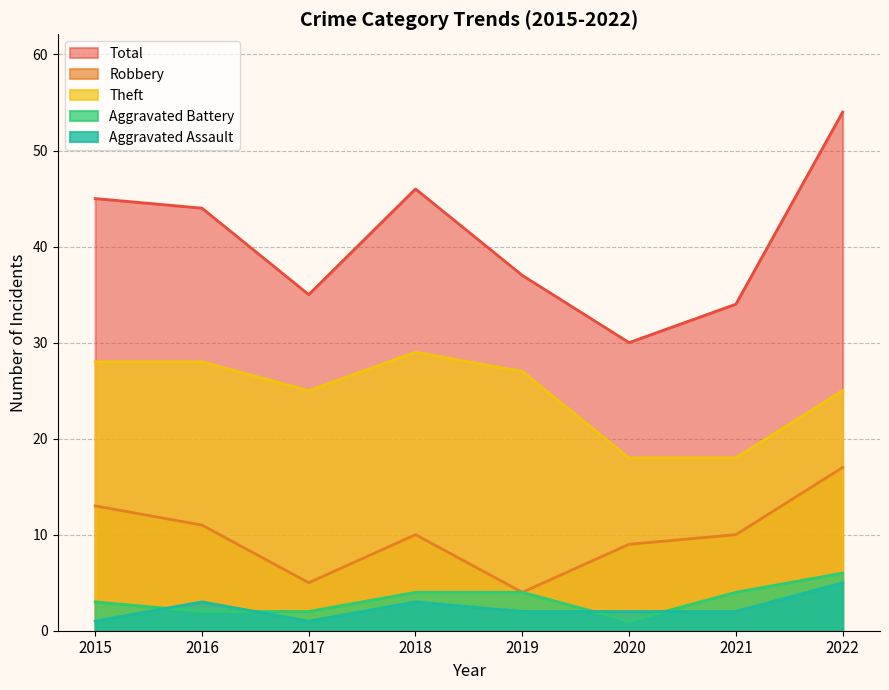

The Robbery series shows 5 at 2016. True or false?

False